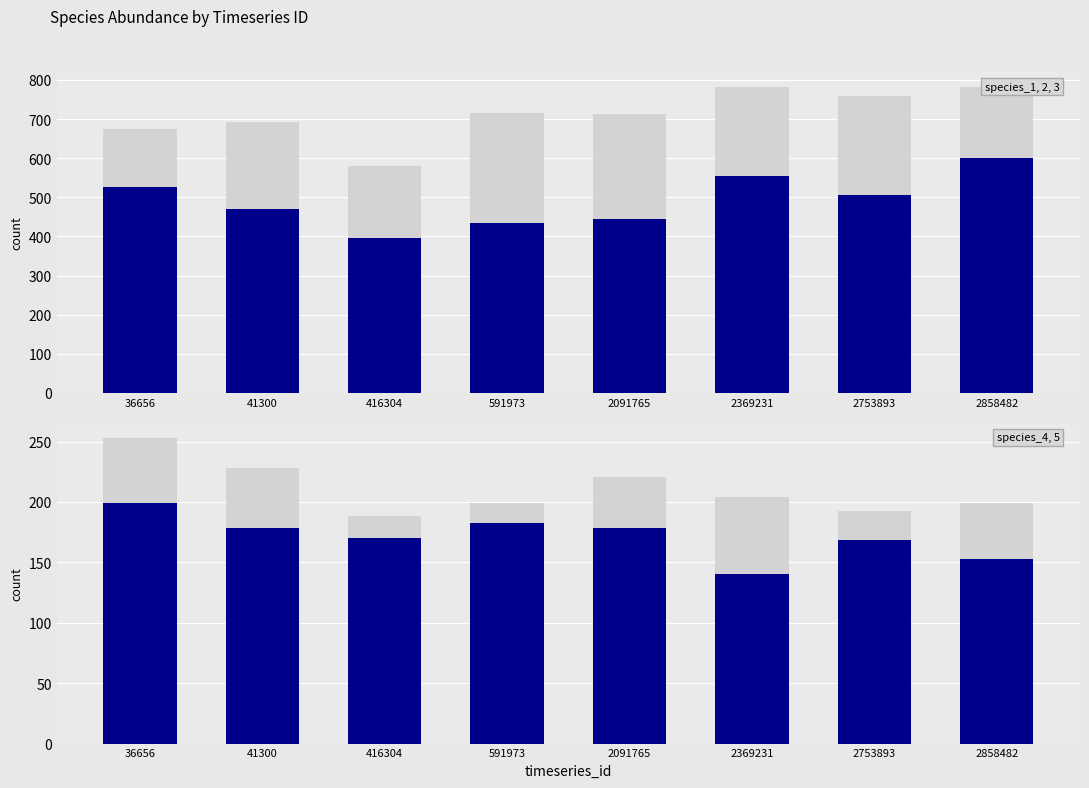

Which category has the lowest value across all series?

2369231